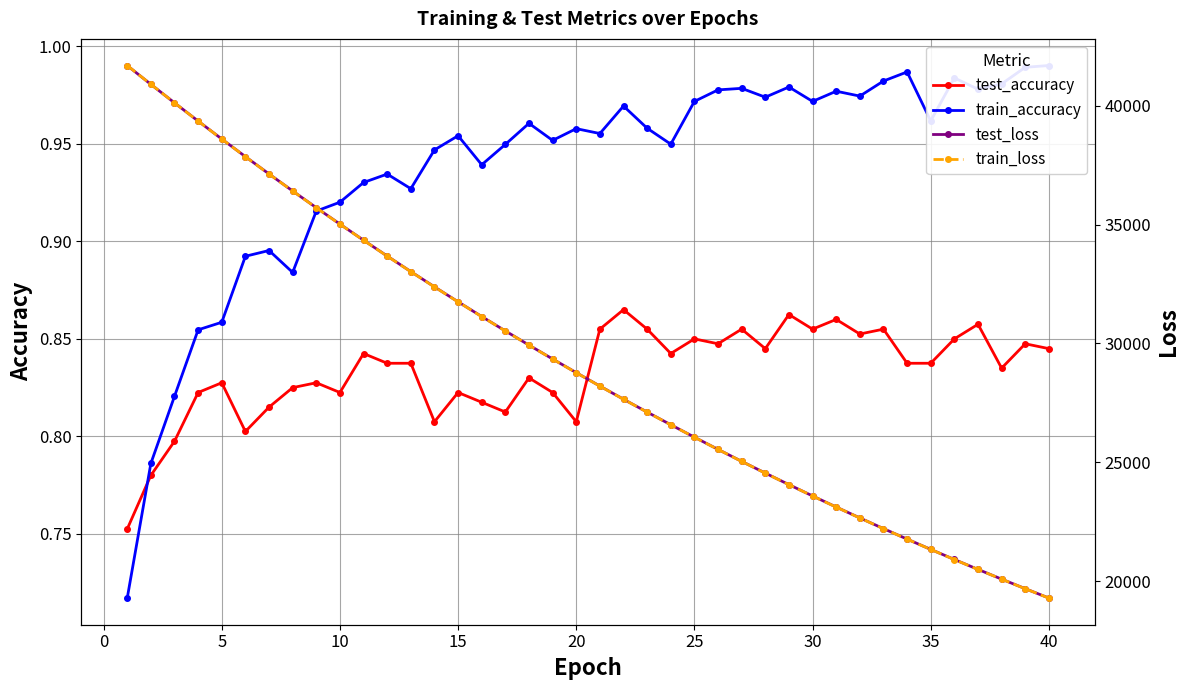

Count the test_accuracy values in the range 0 to 1.

40